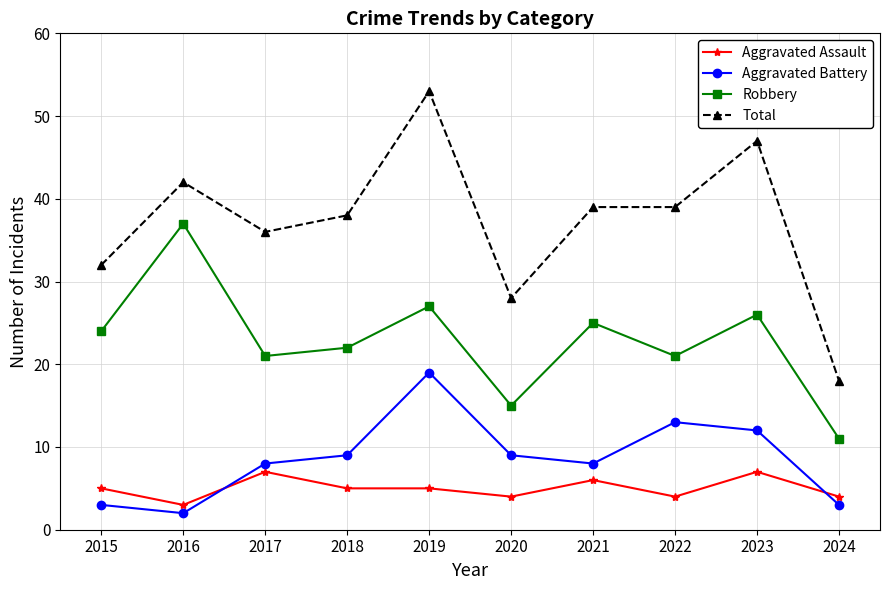

What is the total value across all series at 2021?

78